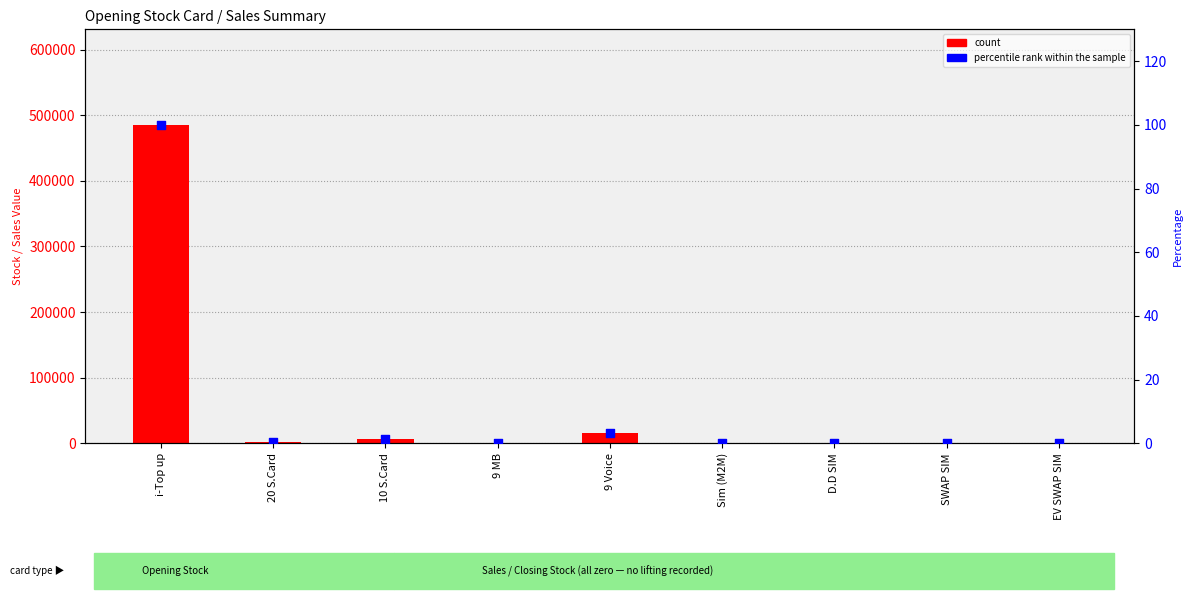

Which series contains the lowest Y value?

count